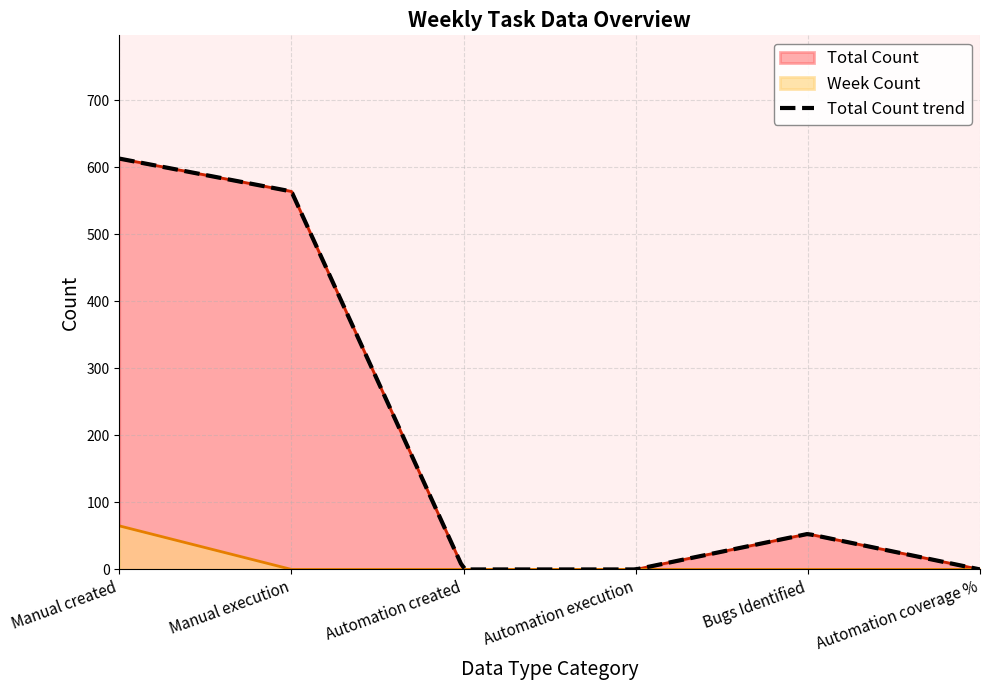

Is it true that Total Count equals 0 at Automation created?

True